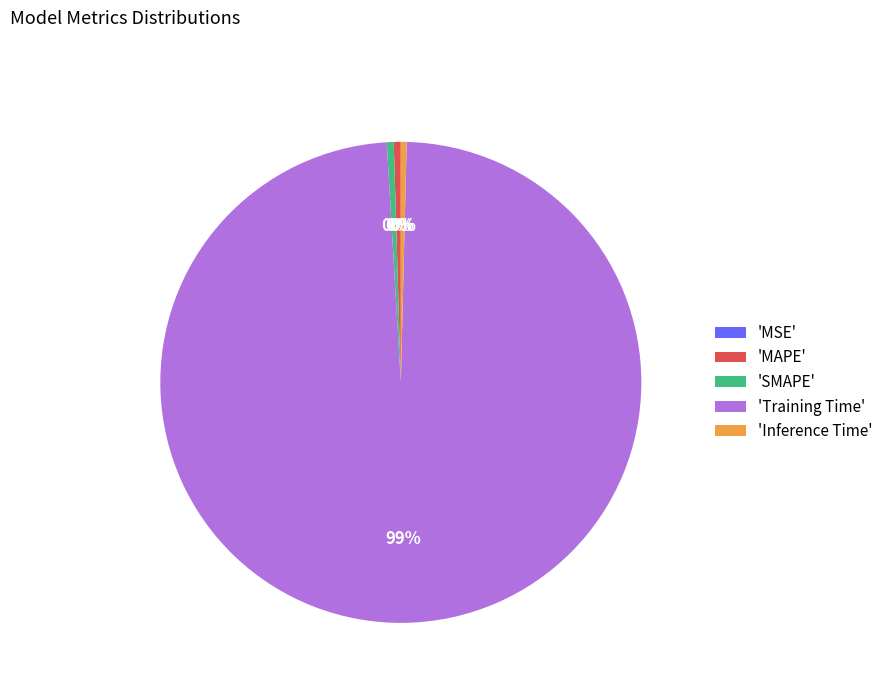

Is 'Inference Time' the majority of the pie?

No